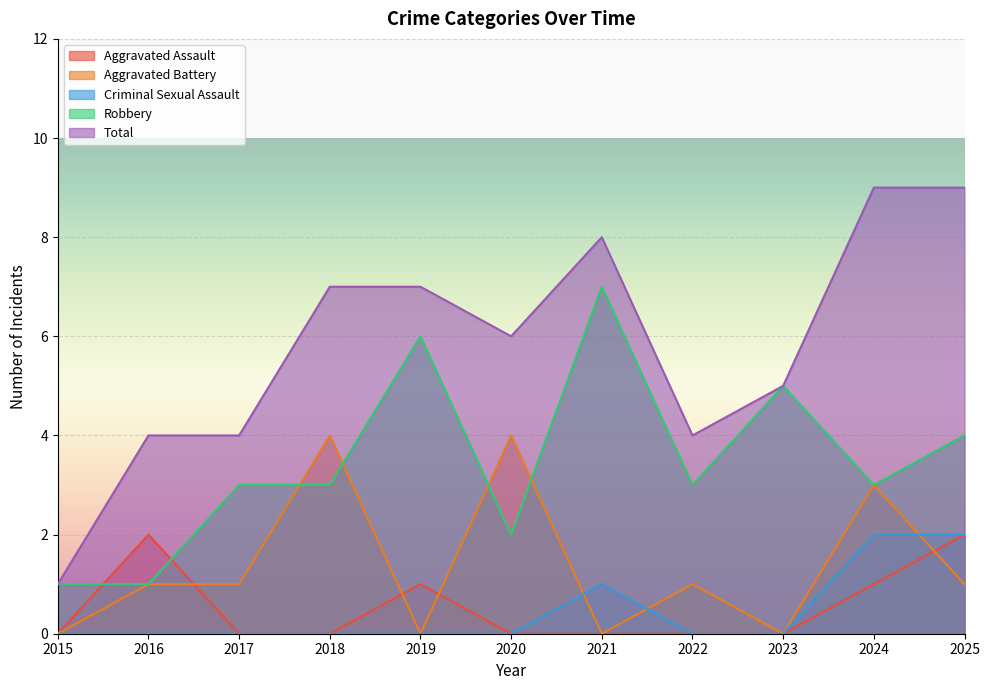

True or false: Total and Robbery cross at least once.

False